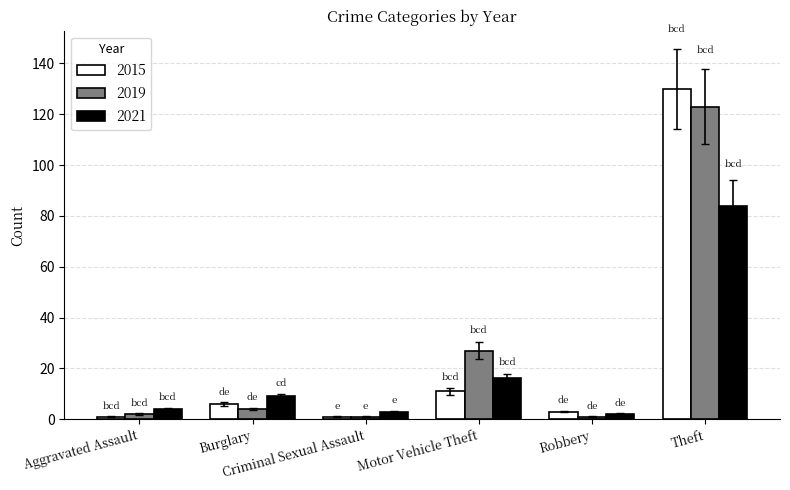

Which series changed the most between Motor Vehicle Theft and Robbery?

2019